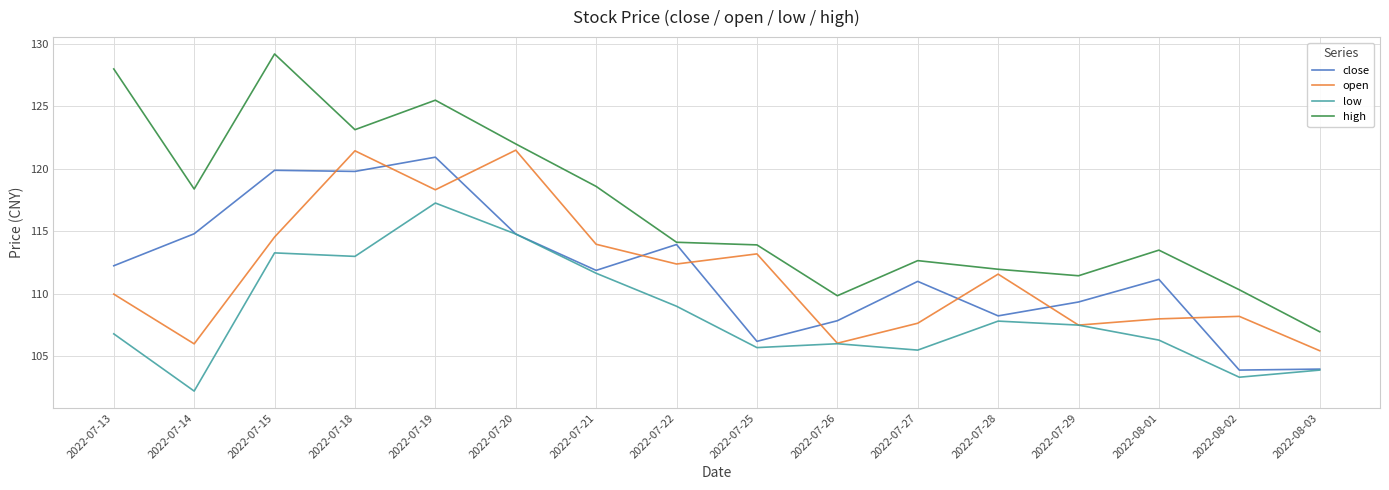

What are all the series names shown in the legend?

close, open, low, high